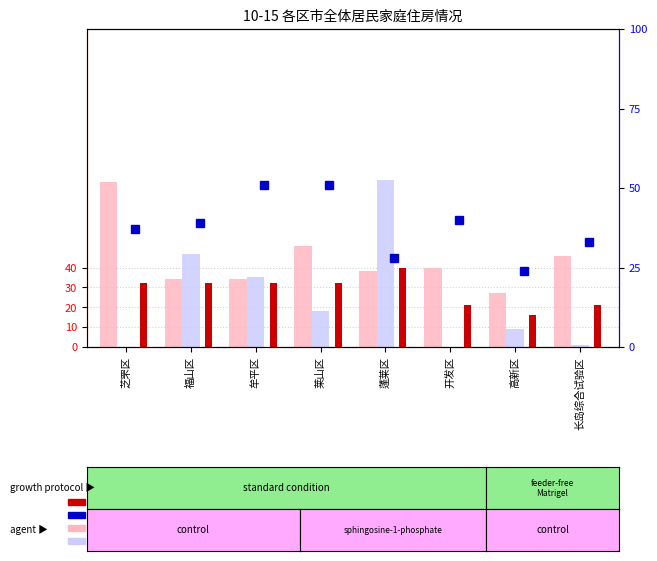

What is the average value of the percentile rank within the sample series?

37.9